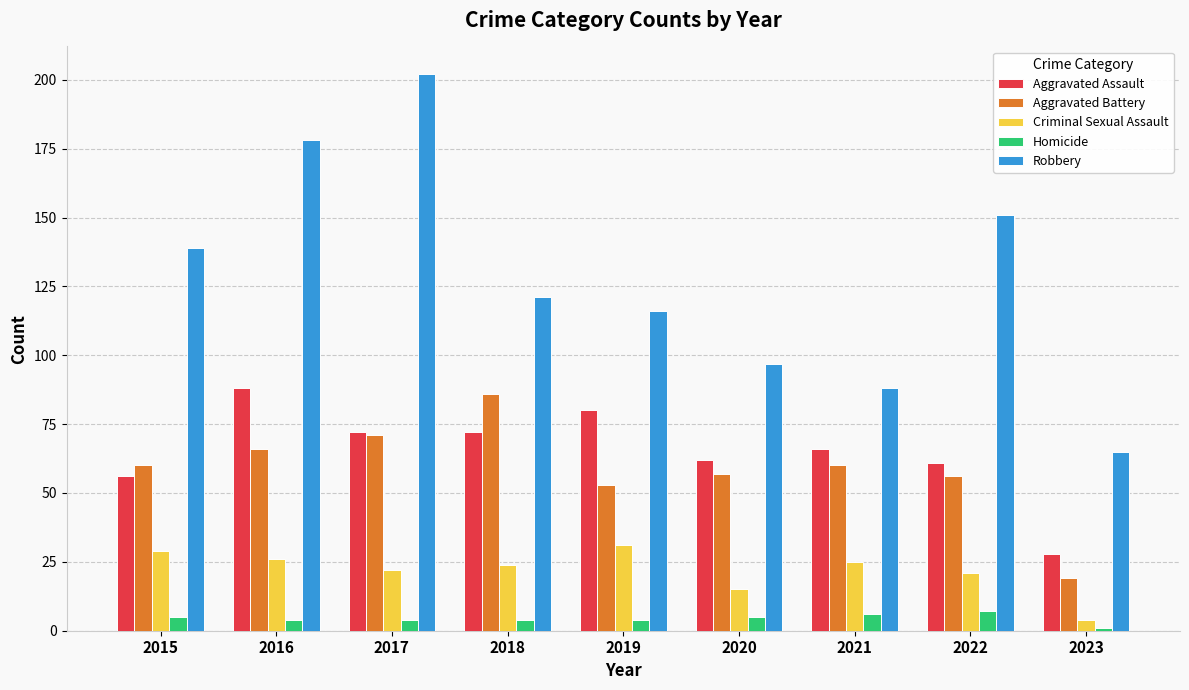

At which category is the sum across all series the highest?

2017